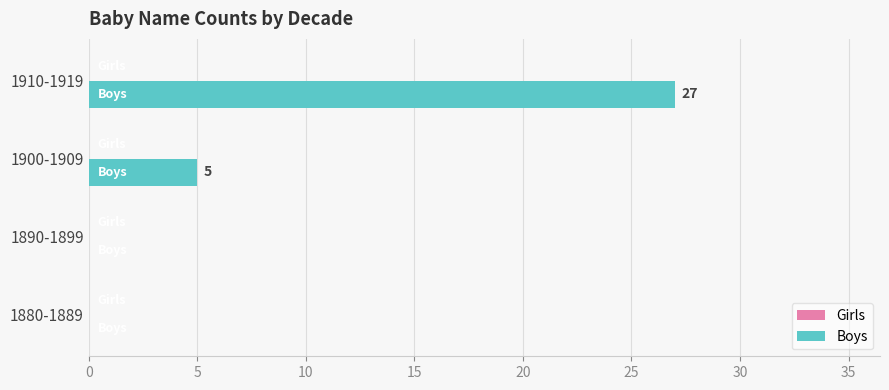

Is it true that the value at 1910-1919 is 38?

False